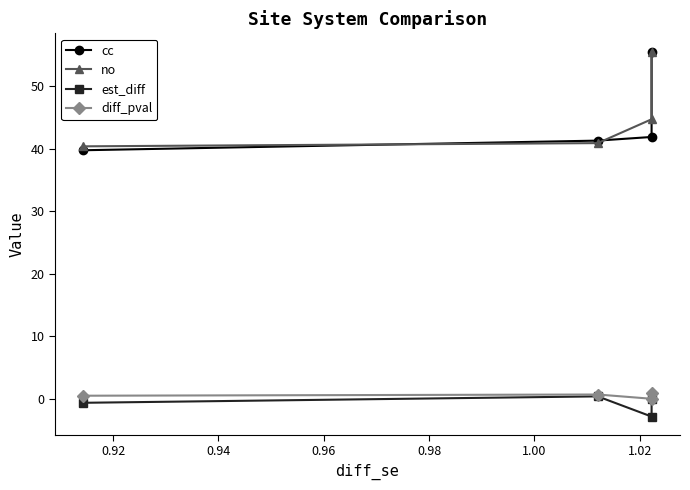

What is the value of the no point at the 1st from the left?

40.4